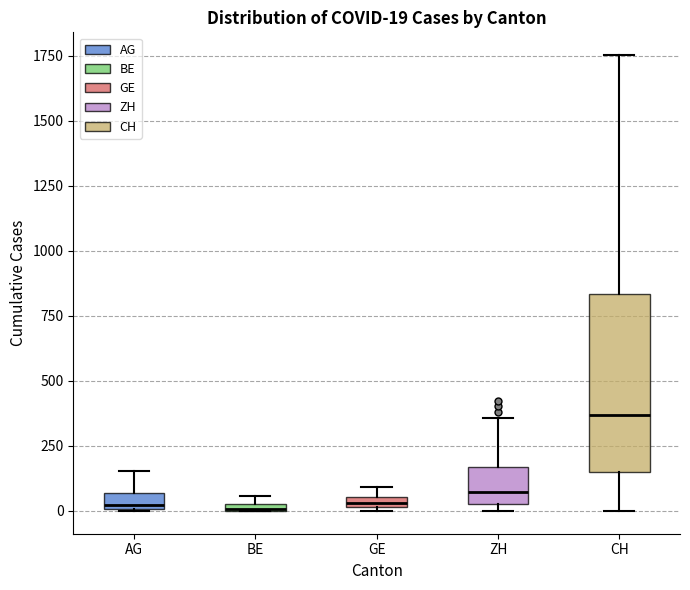

Which box is the tallest, from its lower edge to its upper edge?

CH